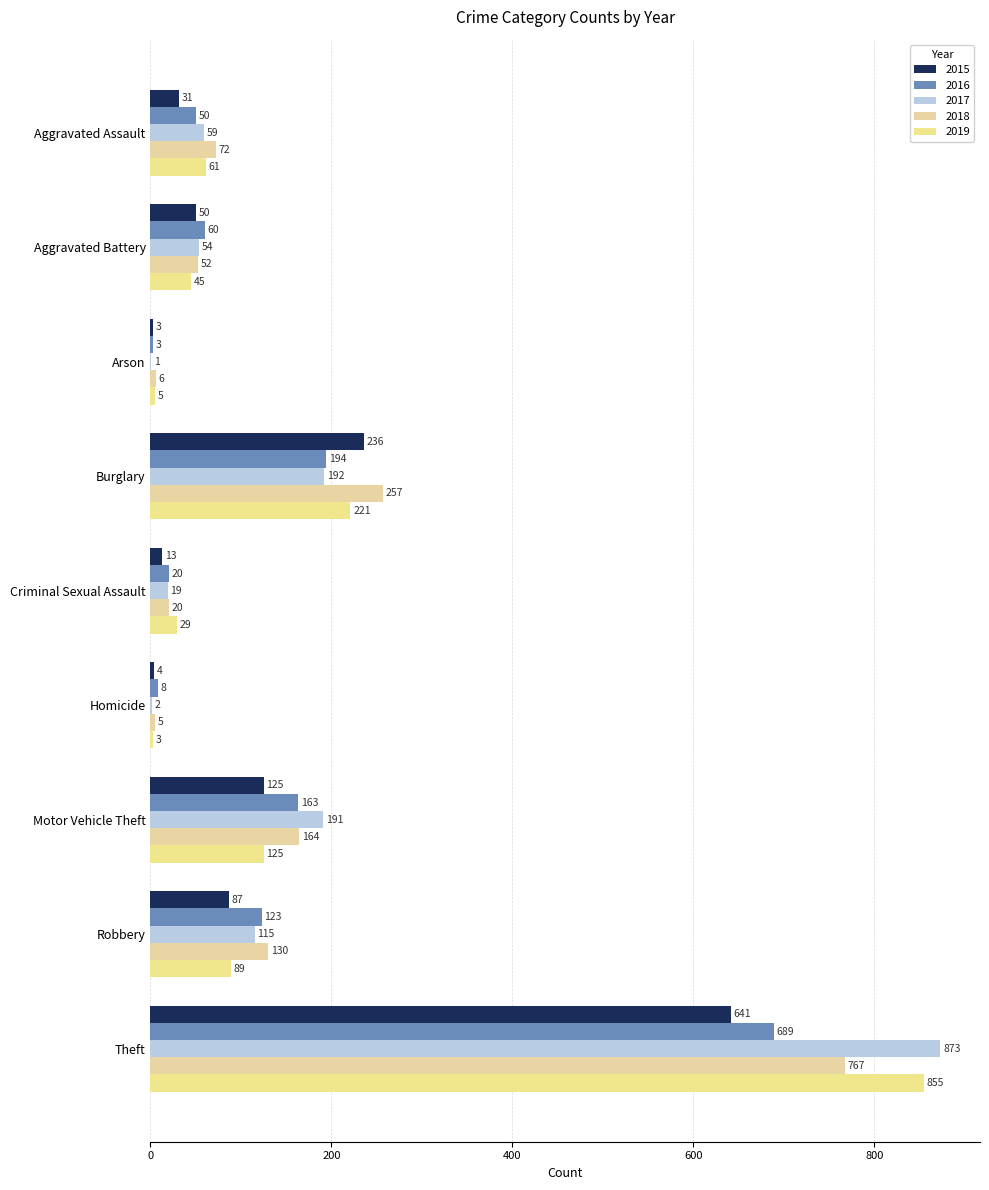

Rank the series by their maximum value, from lowest to highest.

2015, 2016, 2018, 2019, 2017